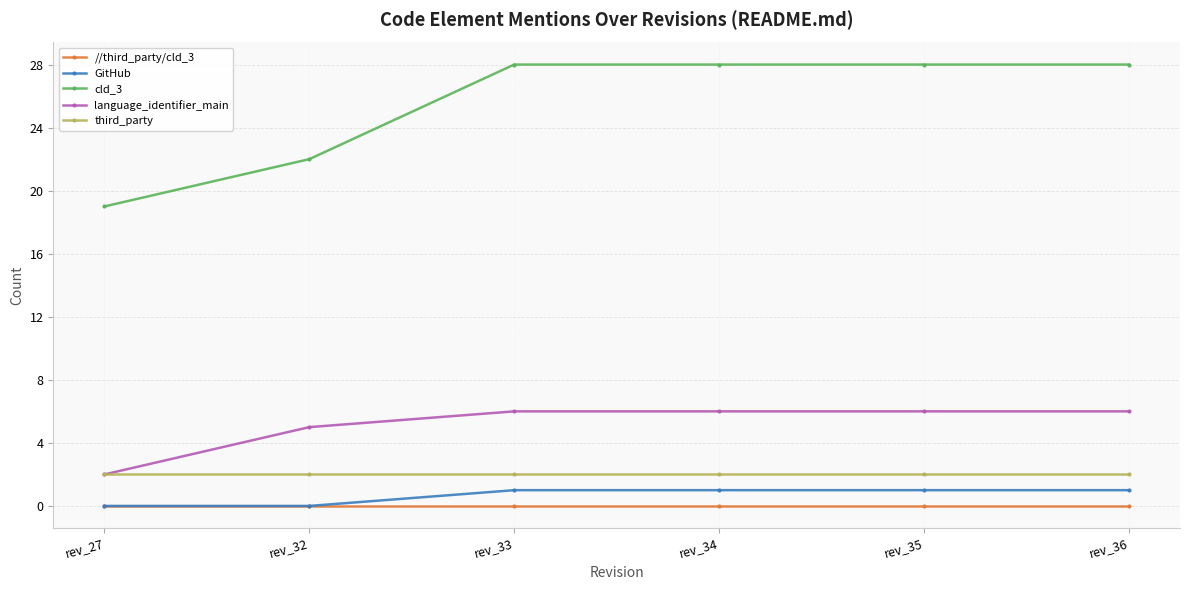

Is the value of third_party at rev_35 greater than the value of cld_3 at rev_36?

No